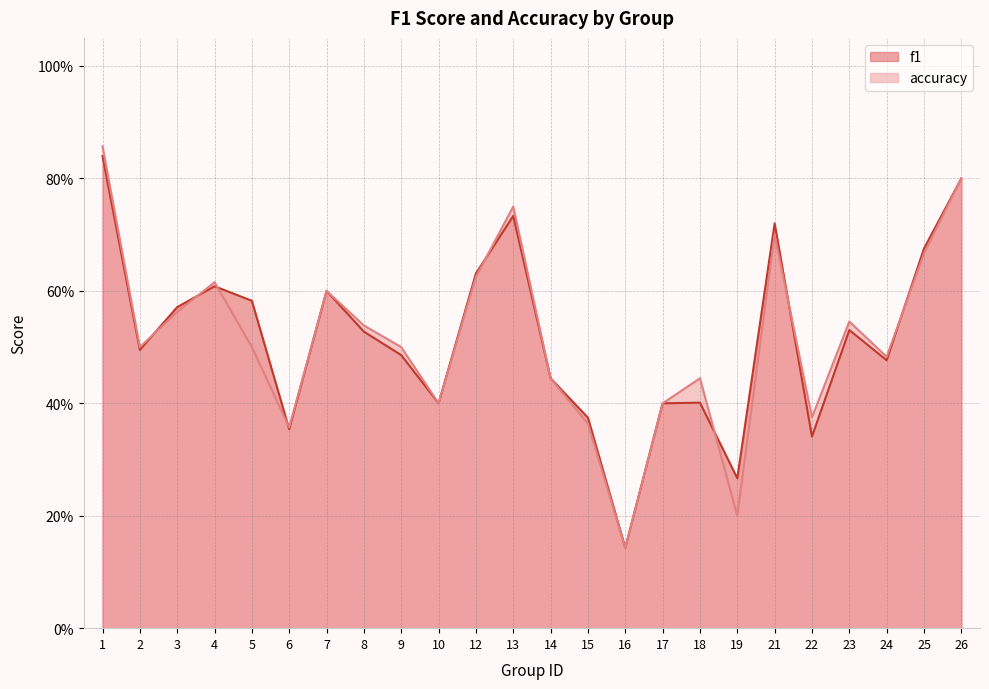

How many data points does each series have?

24